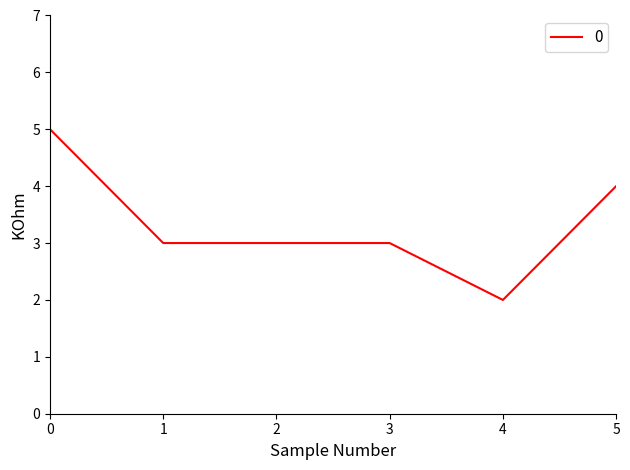

True or false: the data shows 1 at 2.

False